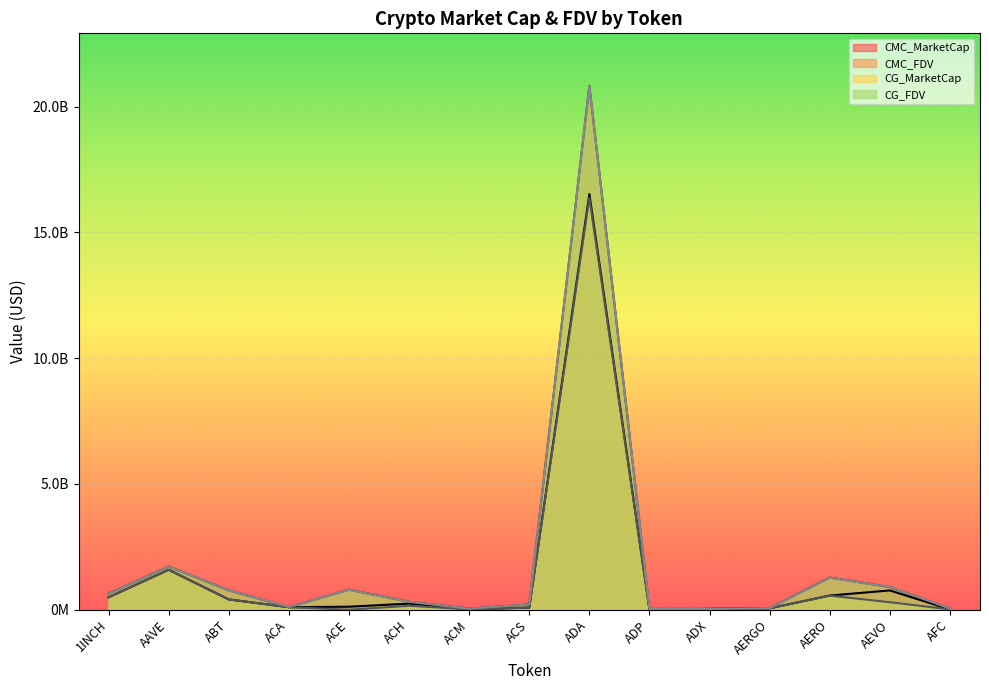

At which label does CG_MarketCap first exceed 99234900?

1INCH